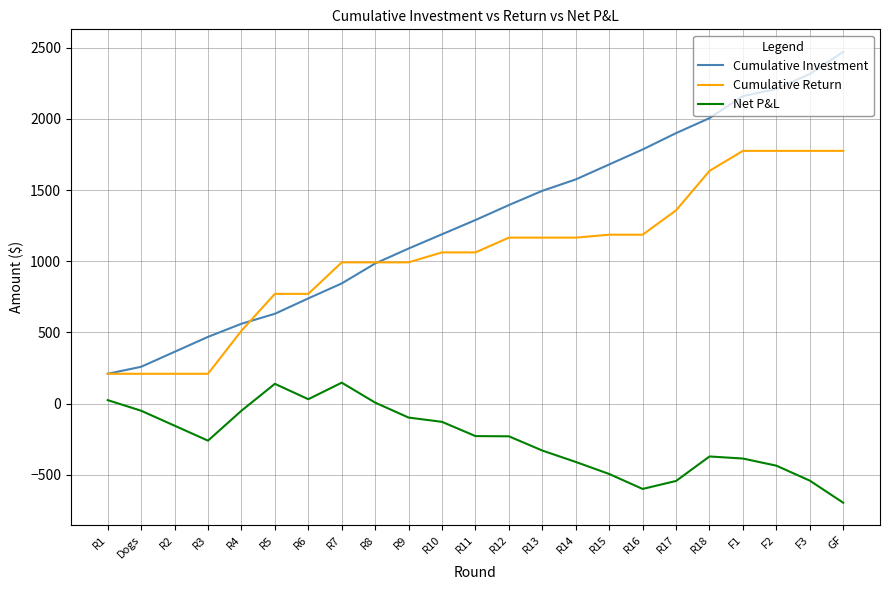

At which label does Cumulative Investment reach its peak?

GF